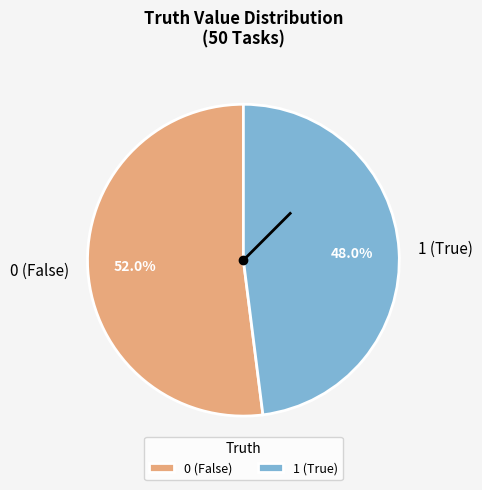

Rank the categories by value from highest to lowest.

0, 1